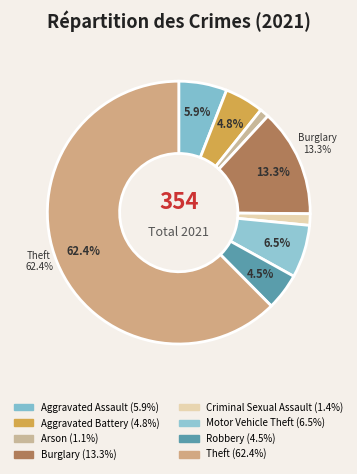

How many slices are in this pie chart?

8